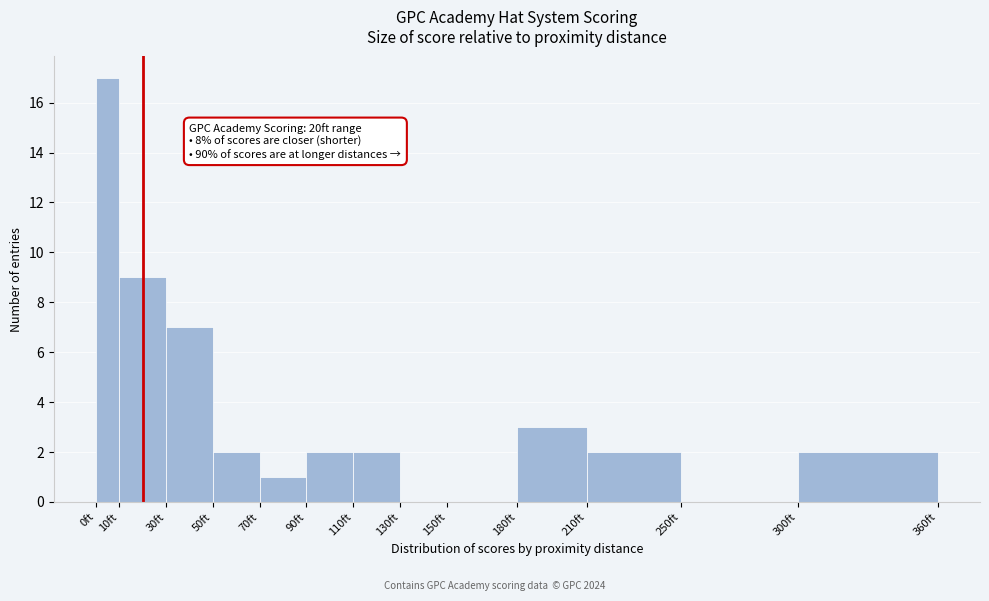

Which range on the x-axis has the tallest bar?

0 to 10